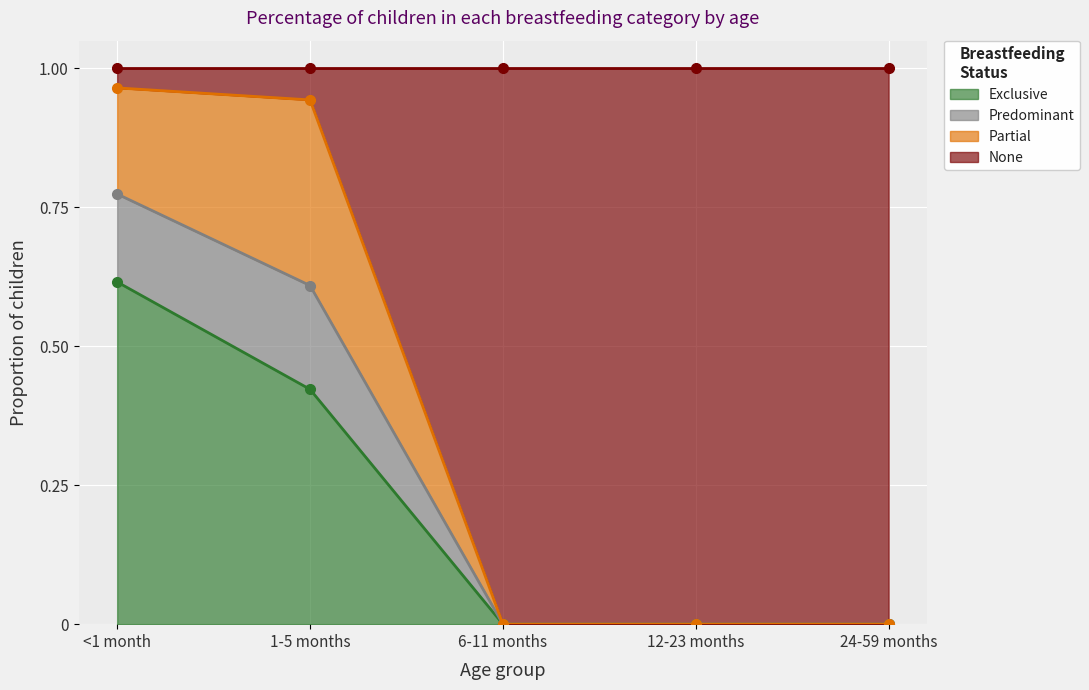

At which label does Predominant reach its peak?

<1 month